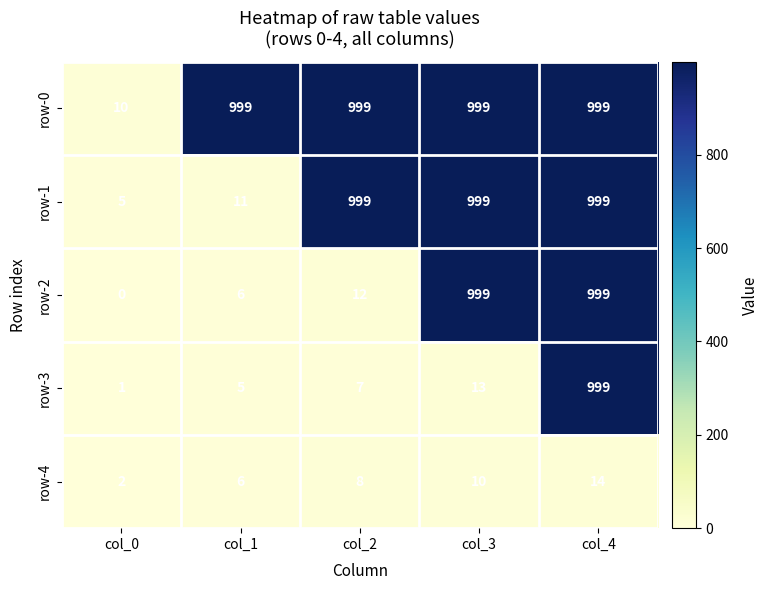

Which series has the widest spread of values?

row-2